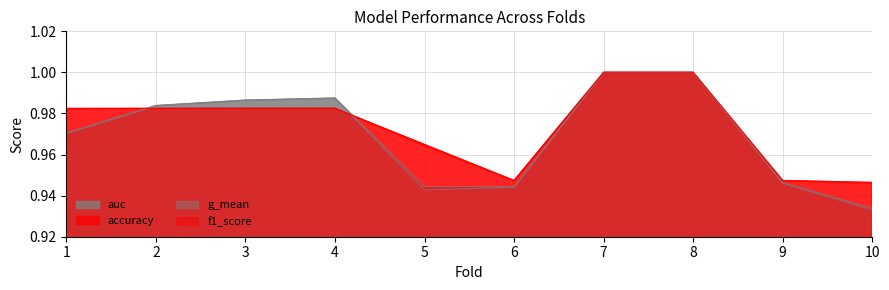

What is the value of the g_mean point at the 2nd from the left?

1.0